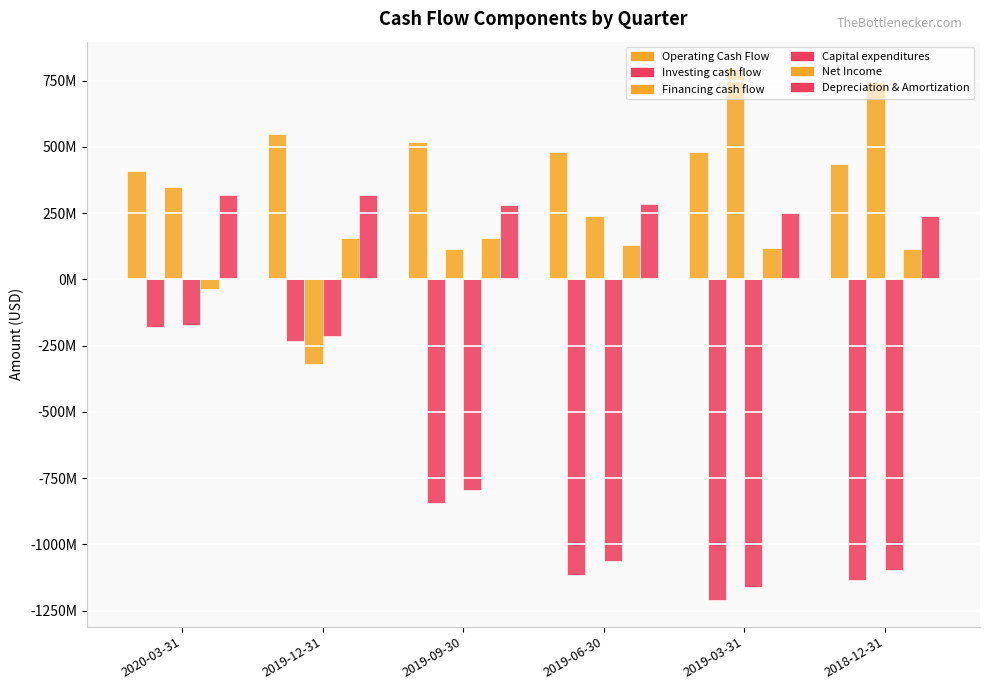

Reading left to right, list all the values displayed in this chart.

Operating Cash Flow: 408494000	548992000	517744000	480848000	480092000	434527000
Investing cash flow: -178237000	-231431000	-845361000	-1117077000	-1210149000	-1135327000
Financing cash flow: 346886000	-320315000	114497000	240386000	796707000	746241000
Capital expenditures: -171896000	-213172000	-792982000	-1063348000	-1159021000	-1095617000
Net Income: -35374000	157636000	156207000	128639000	119100000	115048000
Depreciation & Amortization: 316857000	317320000	279841000	286023000	255274000	239137000